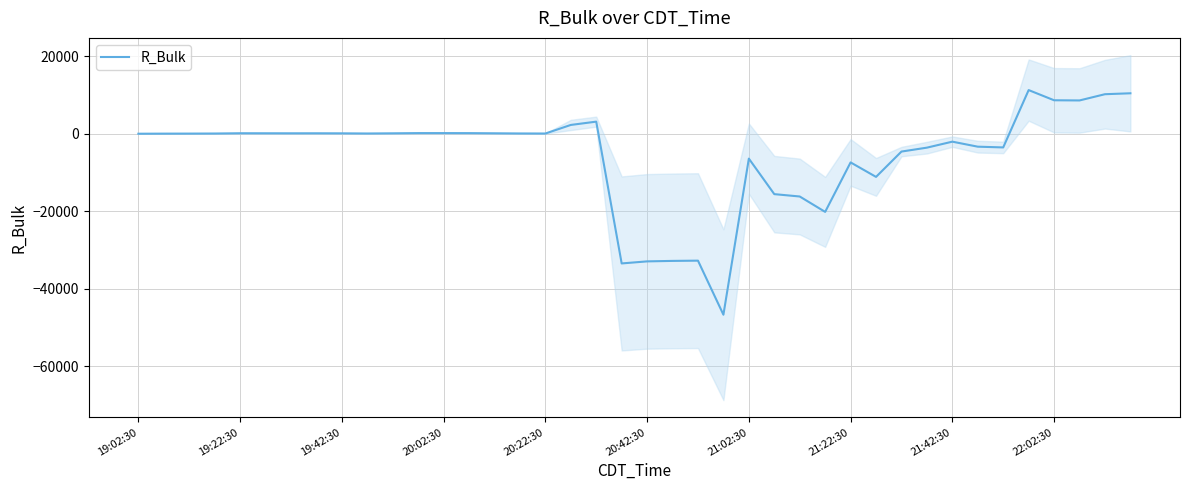

How many data points are less than 100?

19